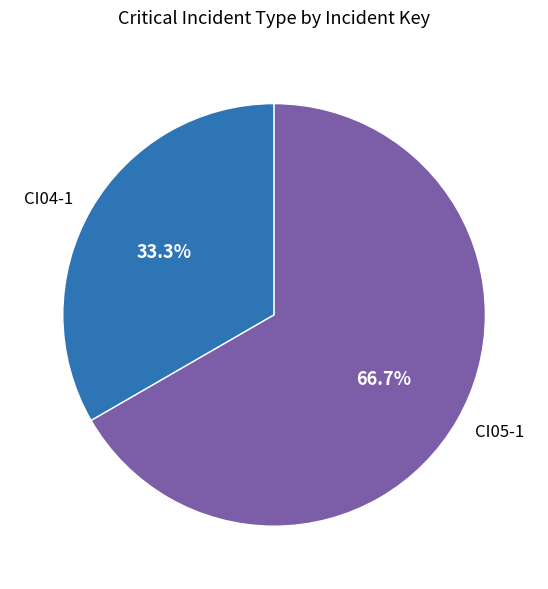

What percentage is the CI05-1 slice, to the nearest percent?

67%